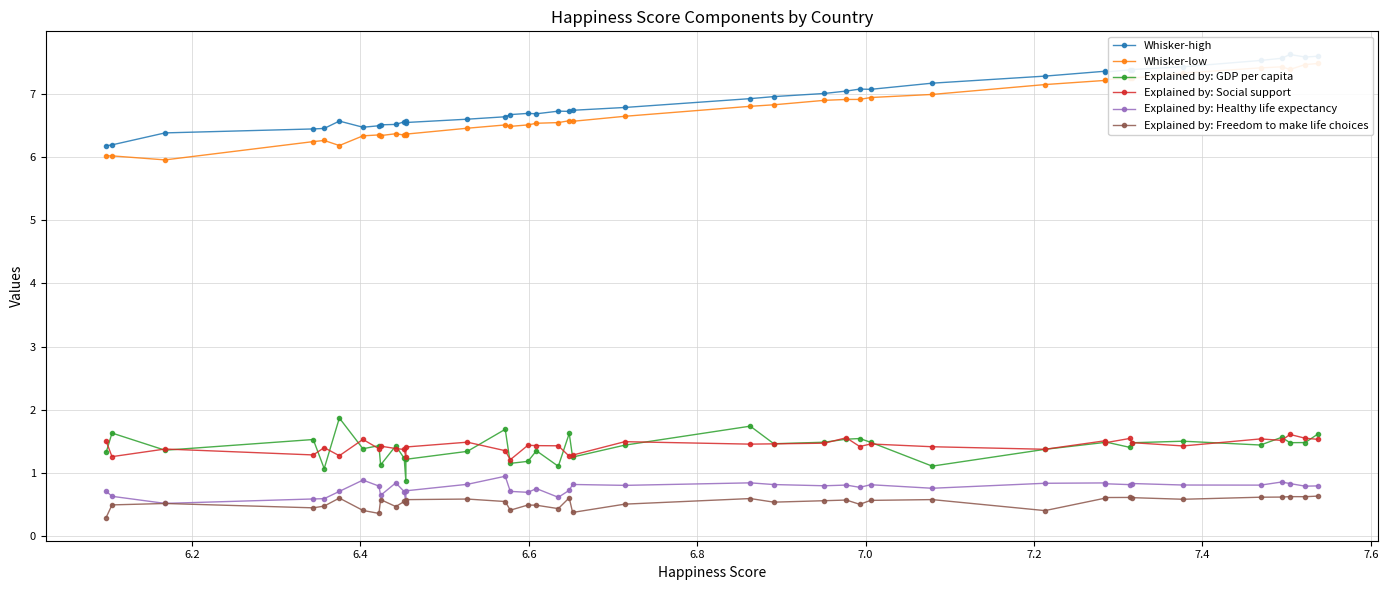

The value of Explained by: Social support at 26 is 2.0. True or false?

False